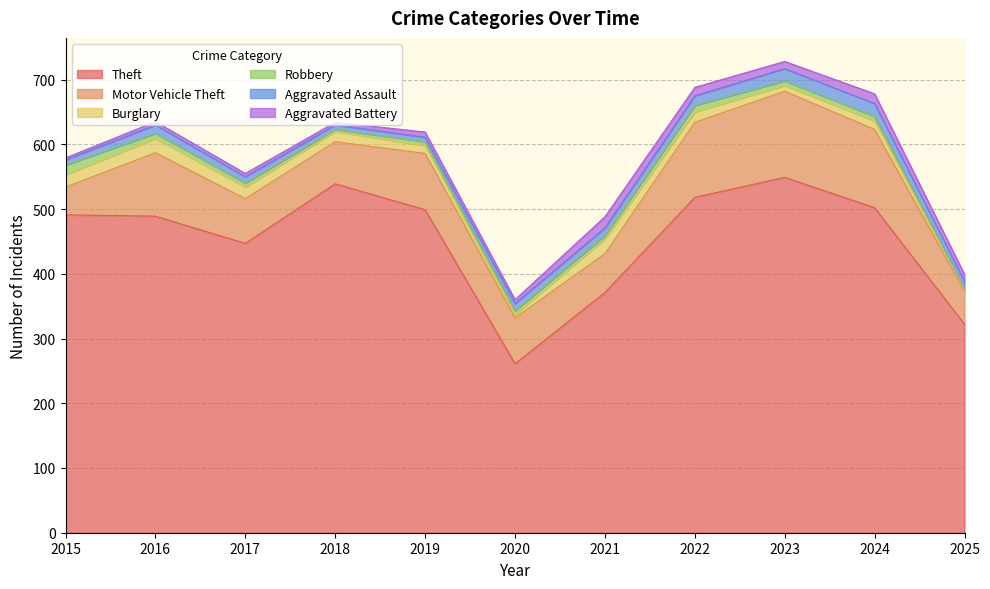

Which series has the widest spread of values?

Theft